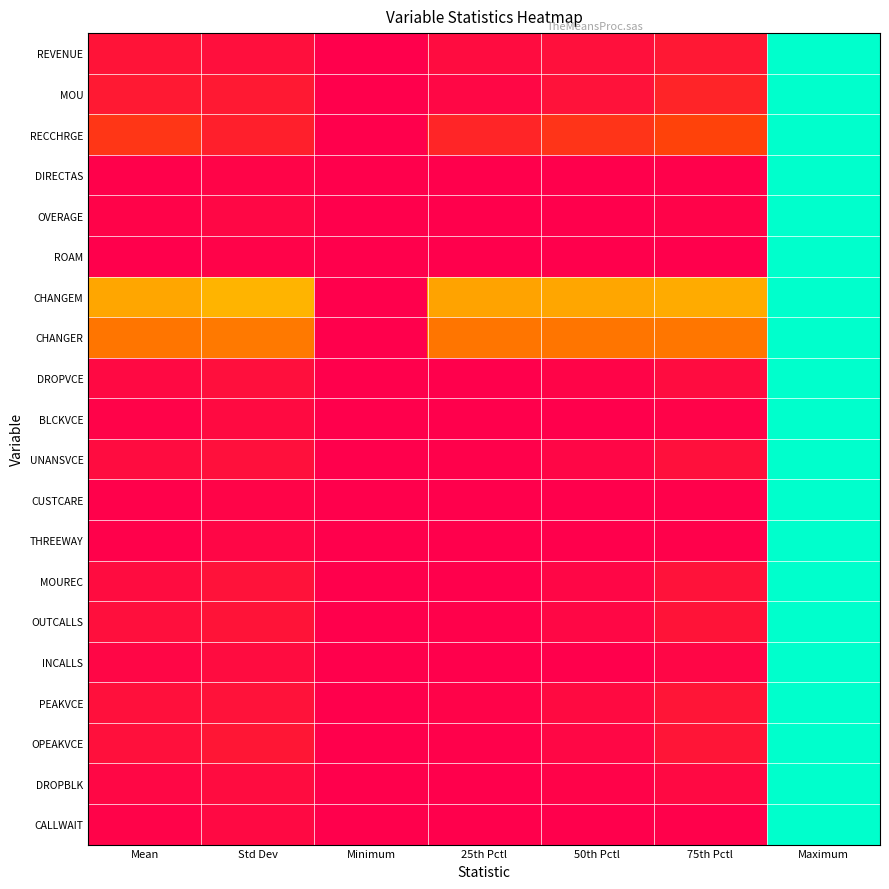

Reading right to left, extract all data points from this chart.

REVENUE: Maximum=1.0	75th Pctl=0.1	50th Pctl=0.0	25th Pctl=0.0	Minimum=0.0	Std Dev=0.0	Mean=0.1
MOU: Maximum=1.0	75th Pctl=0.1	50th Pctl=0.0	25th Pctl=0.0	Minimum=0.0	Std Dev=0.1	Mean=0.1
RECCHRGE: Maximum=1.0	75th Pctl=0.2	50th Pctl=0.1	25th Pctl=0.1	Minimum=0.0	Std Dev=0.1	Mean=0.1
DIRECTAS: Maximum=1.0	75th Pctl=0.0	50th Pctl=0.0	25th Pctl=0.0	Minimum=0.0	Std Dev=0.0	Mean=0.0
OVERAGE: Maximum=1.0	75th Pctl=0.0	50th Pctl=0.0	25th Pctl=0.0	Minimum=0.0	Std Dev=0.0	Mean=0.0
ROAM: Maximum=1.0	75th Pctl=0.0	50th Pctl=0.0	25th Pctl=0.0	Minimum=0.0	Std Dev=0.0	Mean=0.0
CHANGEM: Maximum=1.0	75th Pctl=0.4	50th Pctl=0.4	25th Pctl=0.4	Minimum=0.0	Std Dev=0.5	Mean=0.4
CHANGER: Maximum=1.0	75th Pctl=0.3	50th Pctl=0.3	25th Pctl=0.3	Minimum=0.0	Std Dev=0.3	Mean=0.3
DROPVCE: Maximum=1.0	75th Pctl=0.0	50th Pctl=0.0	25th Pctl=0.0	Minimum=0.0	Std Dev=0.0	Mean=0.0
BLCKVCE: Maximum=1.0	75th Pctl=0.0	50th Pctl=0.0	25th Pctl=0.0	Minimum=0.0	Std Dev=0.0	Mean=0.0
UNANSVCE: Maximum=1.0	75th Pctl=0.0	50th Pctl=0.0	25th Pctl=0.0	Minimum=0.0	Std Dev=0.0	Mean=0.0
CUSTCARE: Maximum=1.0	75th Pctl=0.0	50th Pctl=0.0	25th Pctl=0.0	Minimum=0.0	Std Dev=0.0	Mean=0.0
THREEWAY: Maximum=1.0	75th Pctl=0.0	50th Pctl=0.0	25th Pctl=0.0	Minimum=0.0	Std Dev=0.0	Mean=0.0
MOUREC: Maximum=1.0	75th Pctl=0.0	50th Pctl=0.0	25th Pctl=0.0	Minimum=0.0	Std Dev=0.1	Mean=0.0
OUTCALLS: Maximum=1.0	75th Pctl=0.1	50th Pctl=0.0	25th Pctl=0.0	Minimum=0.0	Std Dev=0.1	Mean=0.0
INCALLS: Maximum=1.0	75th Pctl=0.0	50th Pctl=0.0	25th Pctl=0.0	Minimum=0.0	Std Dev=0.0	Mean=0.0
PEAKVCE: Maximum=1.0	75th Pctl=0.1	50th Pctl=0.0	25th Pctl=0.0	Minimum=0.0	Std Dev=0.1	Mean=0.0
OPEAKVCE: Maximum=1.0	75th Pctl=0.1	50th Pctl=0.0	25th Pctl=0.0	Minimum=0.0	Std Dev=0.1	Mean=0.0
DROPBLK: Maximum=1.0	75th Pctl=0.0	50th Pctl=0.0	25th Pctl=0.0	Minimum=0.0	Std Dev=0.0	Mean=0.0
CALLWAIT: Maximum=1.0	75th Pctl=0.0	50th Pctl=0.0	25th Pctl=0.0	Minimum=0.0	Std Dev=0.0	Mean=0.0